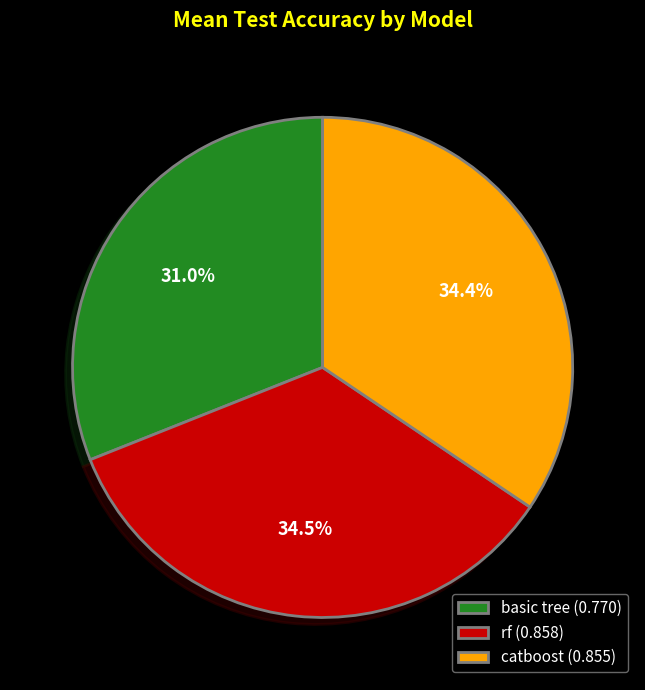

True or false: rf accounts for 47% of the total.

False